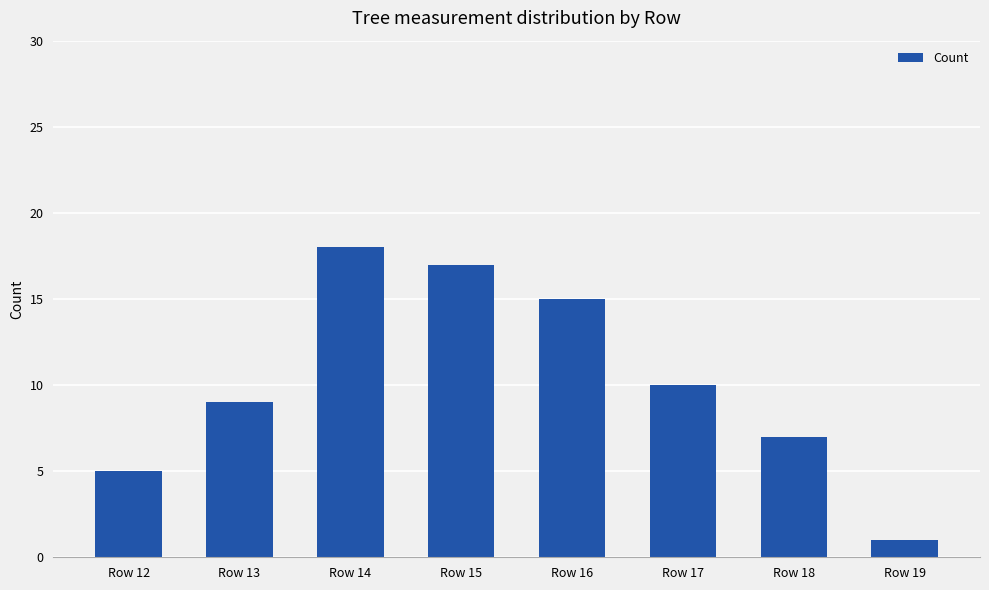

What is the change in value from Row 12 to Row 17?

+5